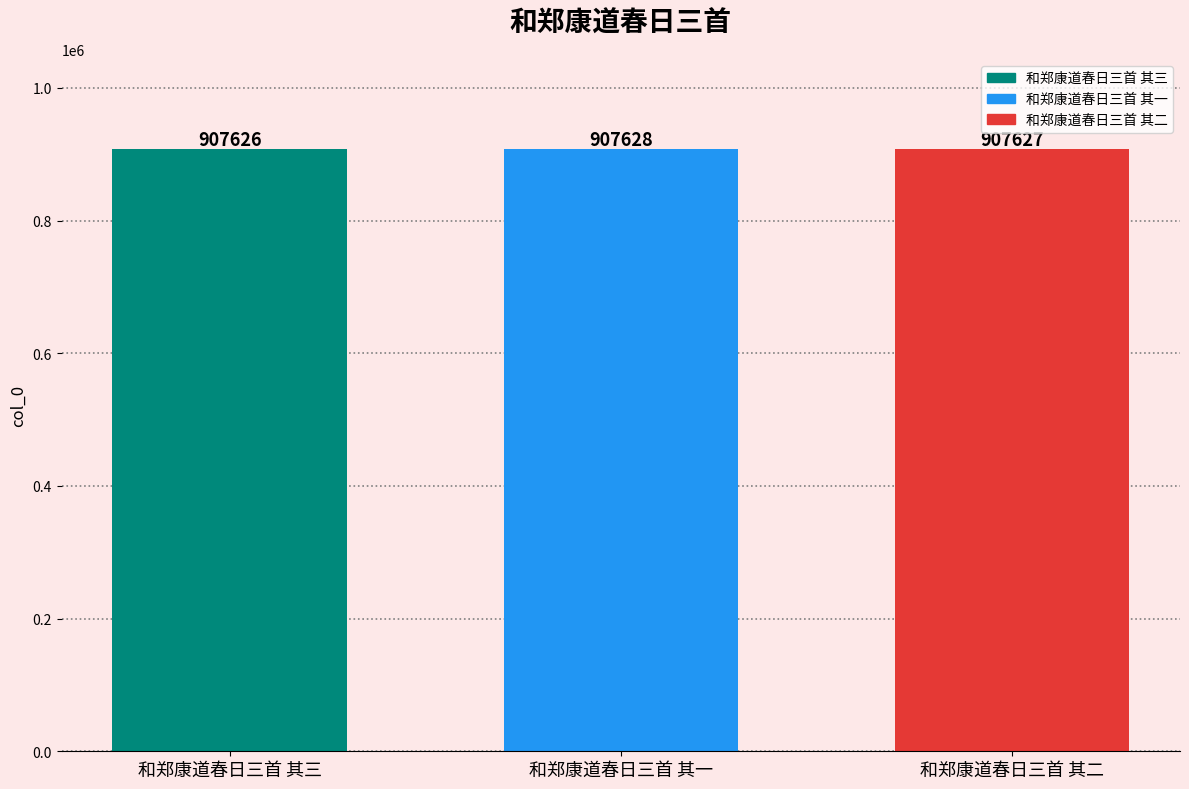

What is the sum of all values?

2722881